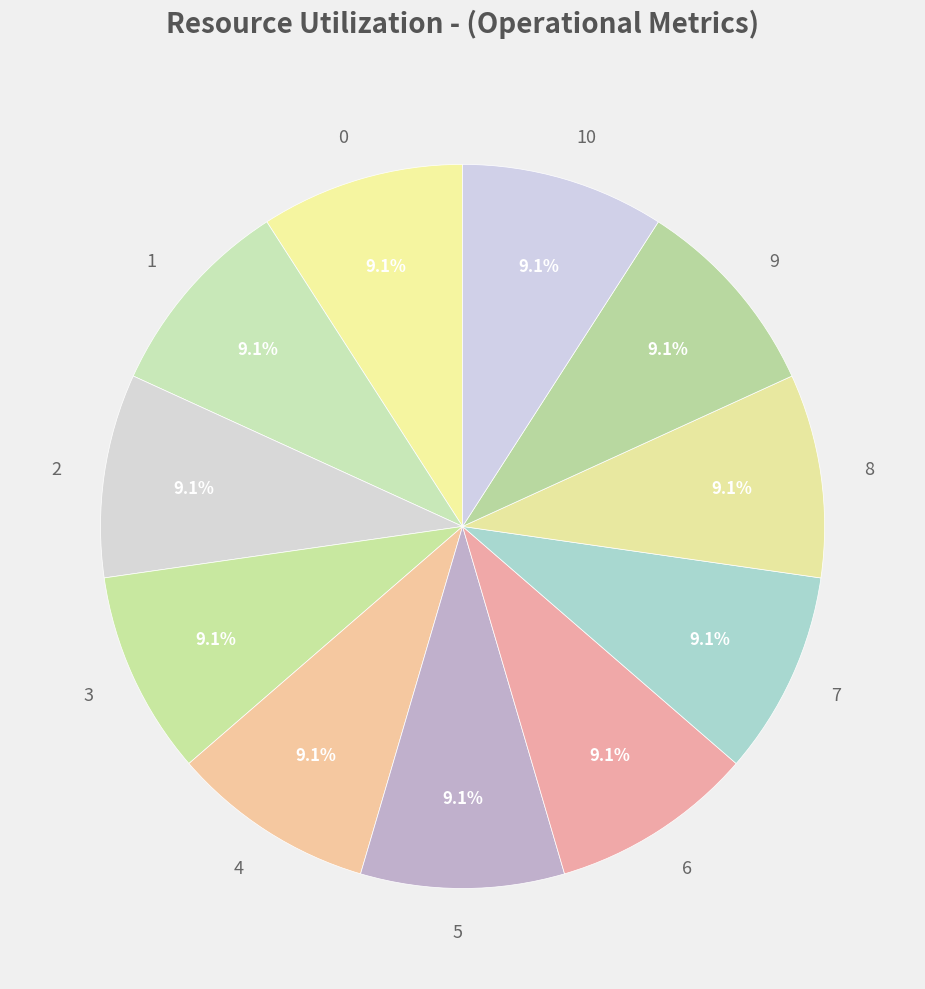

Does any single category account for the majority?

No